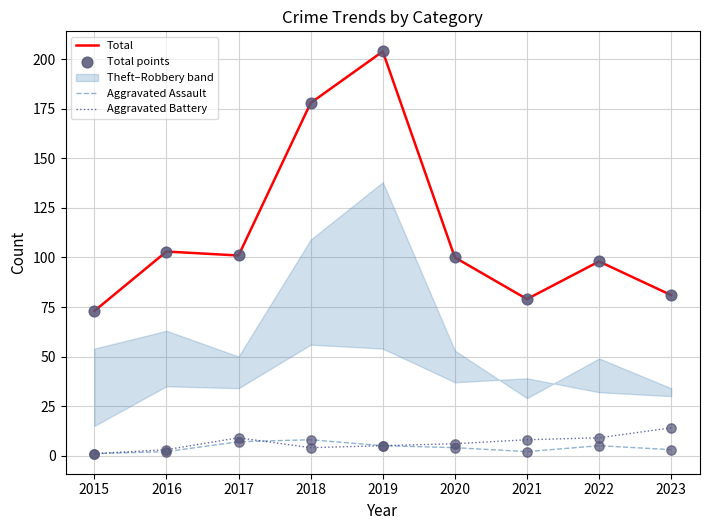

At which category is the sum across all series the highest?

2019